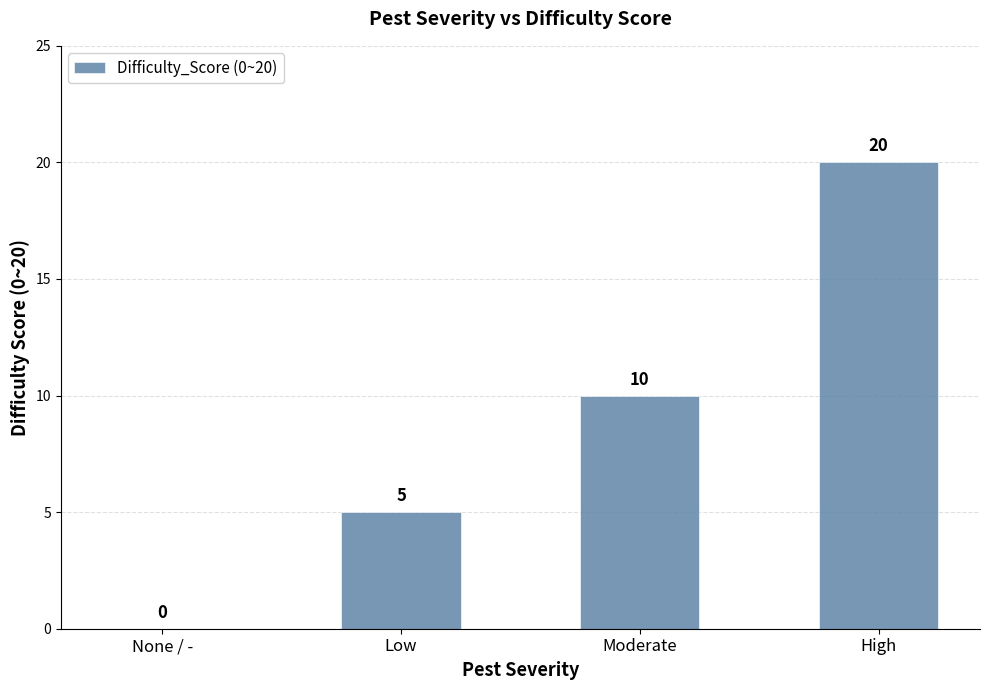

What is the greatest value displayed?

20